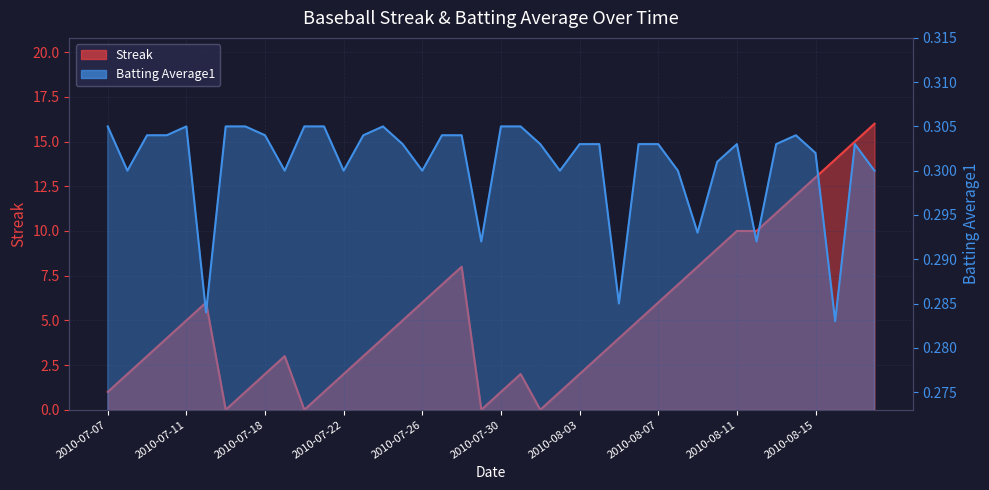

At which category does the chart reach its peak across all series?

2010-08-18